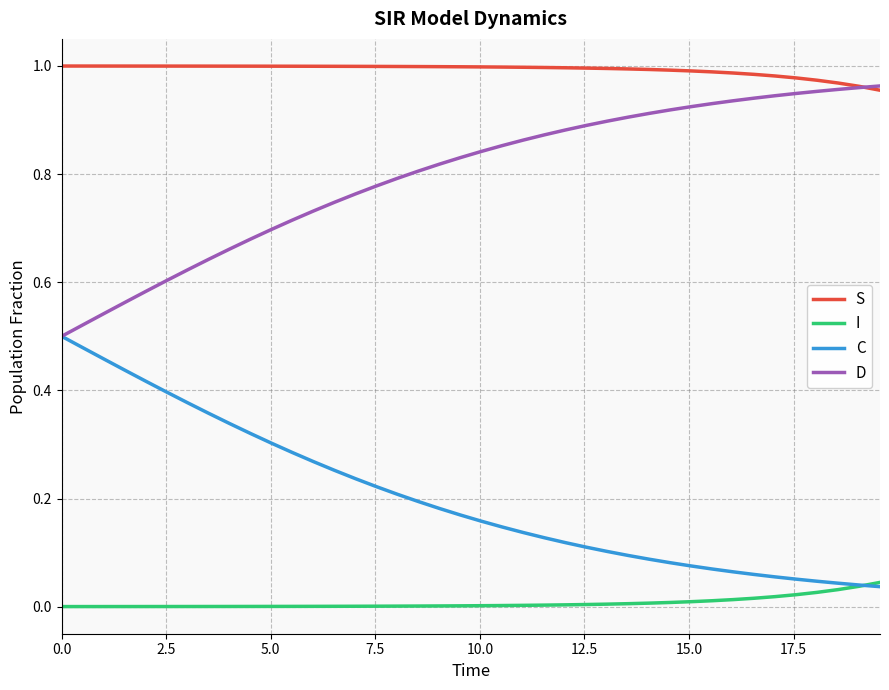

List the series in order of their overall mean, lowest first.

I, C, D, S